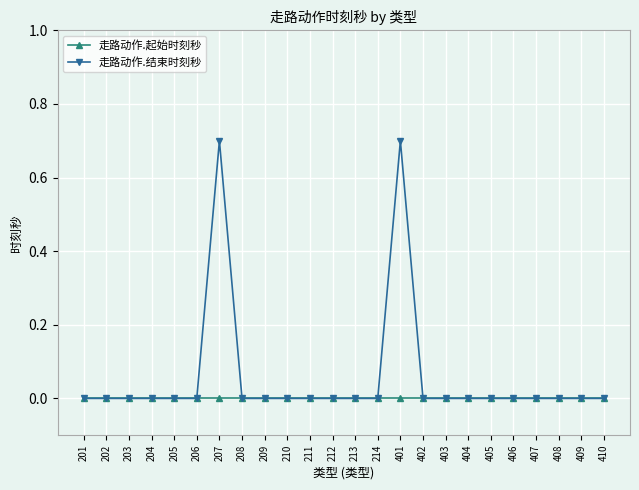

In 走路动作.结束时刻秒, how many points are higher than both neighbors (excluding endpoints)?

2